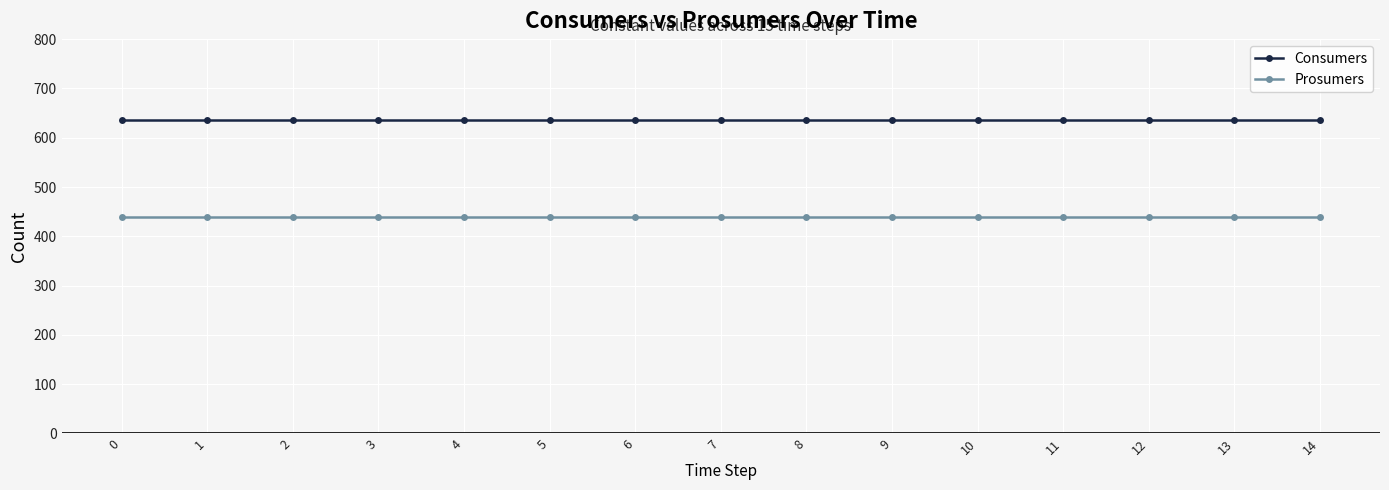

True or false: Prosumers and Consumers cross at least once.

False